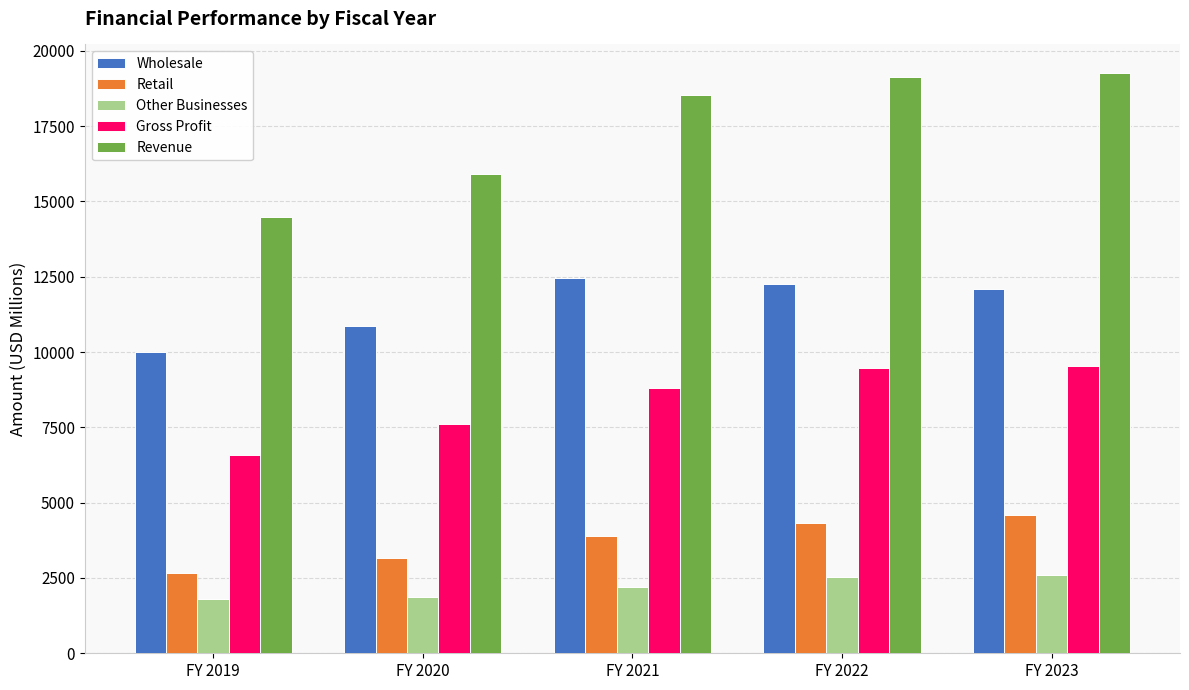

Rank the series at FY 2021 from lowest to highest value.

Other Businesses, Retail, Gross Profit, Wholesale, Revenue